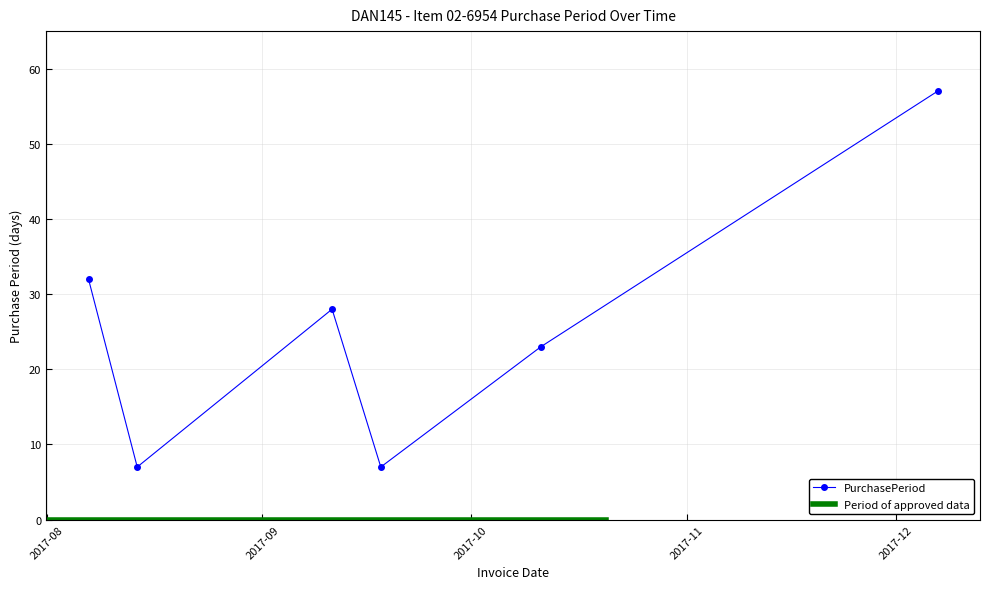

What is the label of the 2nd point from the left?

2017-08-14